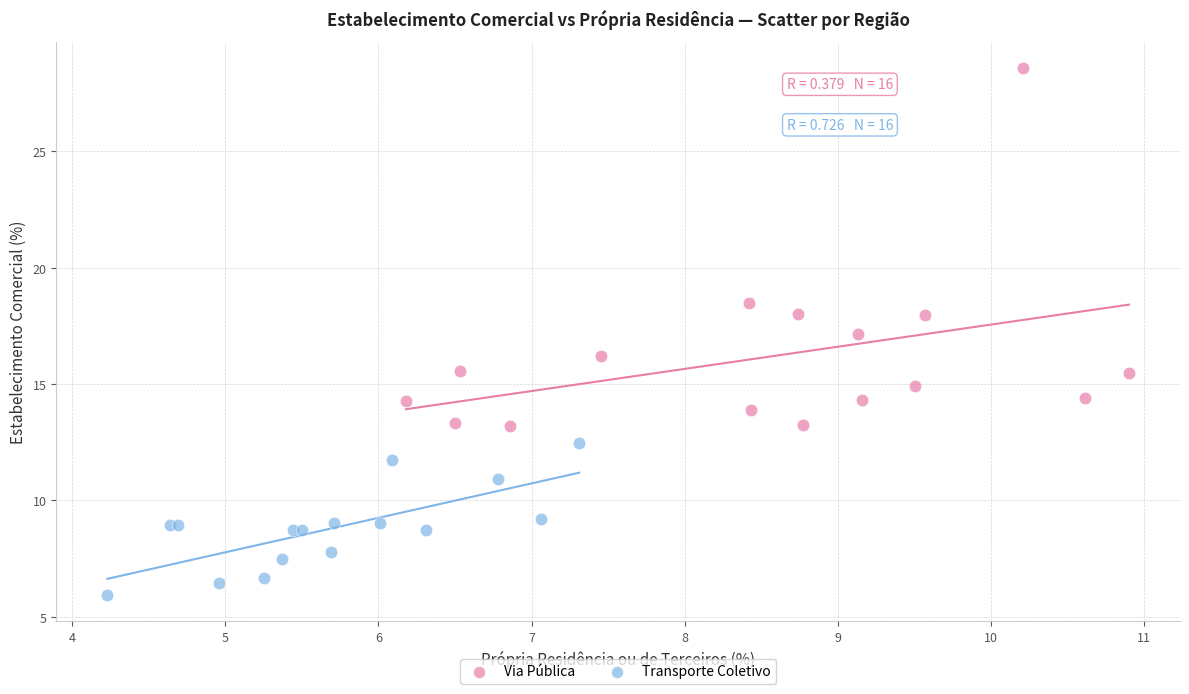

What are all the series names shown in the legend?

Via Pública, Transporte Coletivo